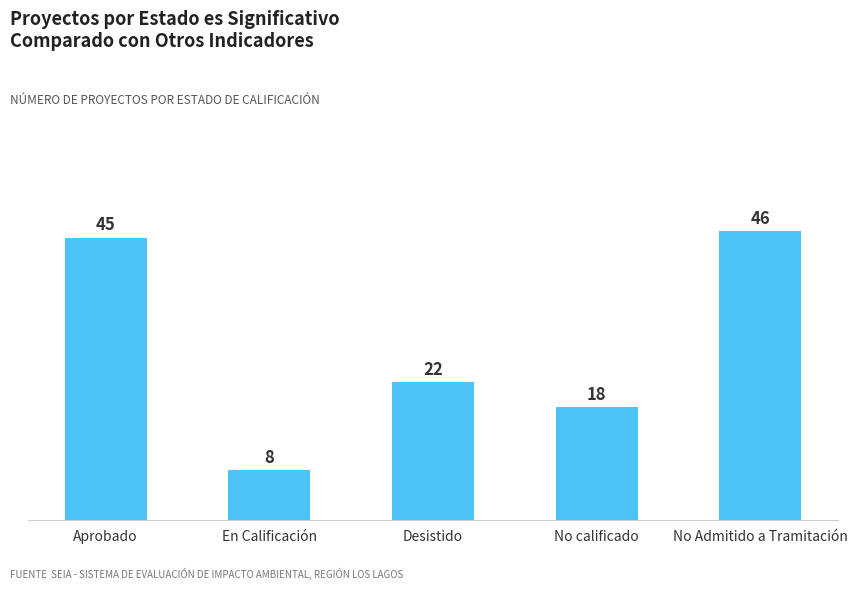

Does the chart contain stacked bars?

No